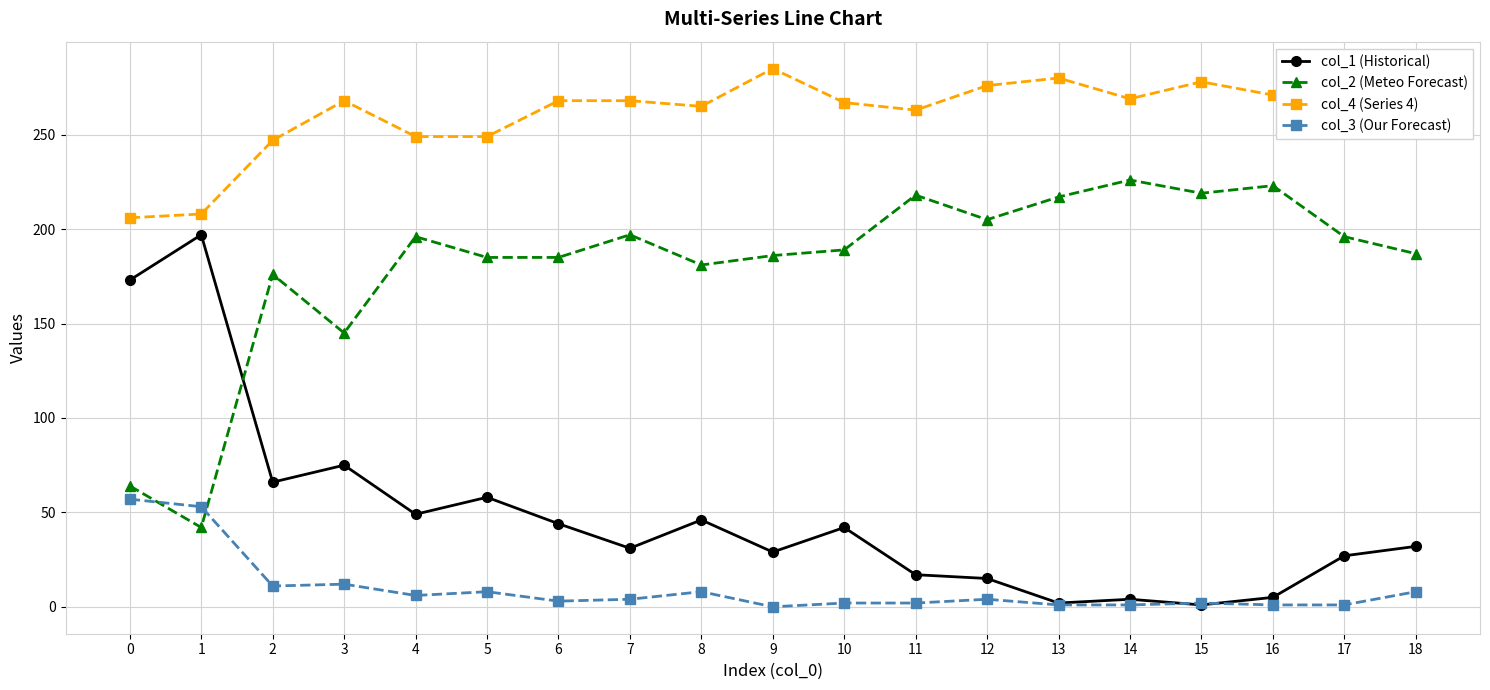

Which category has the highest value in the col_4 (Series 4) series?

9